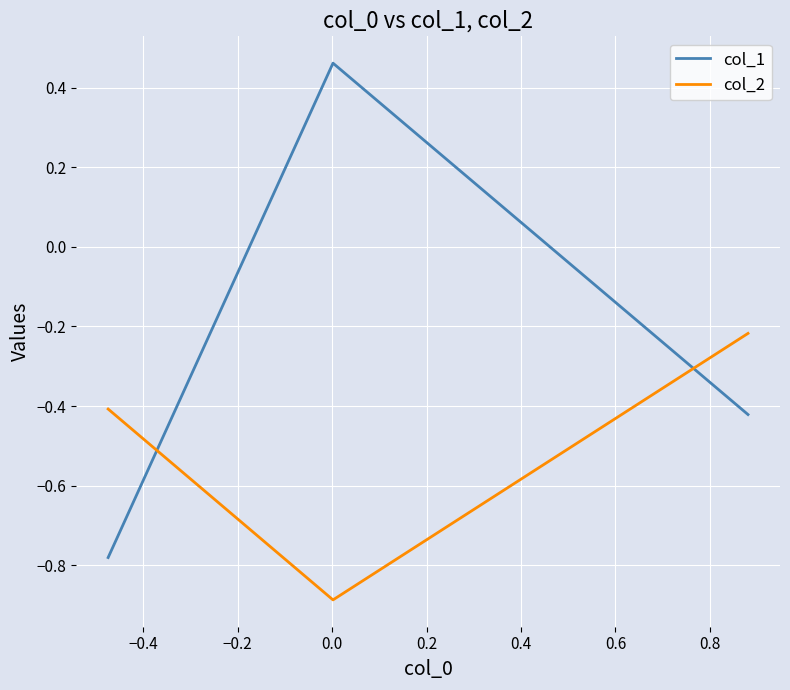

What is the difference between the maximum and minimum values in the col_2 series?

0.7